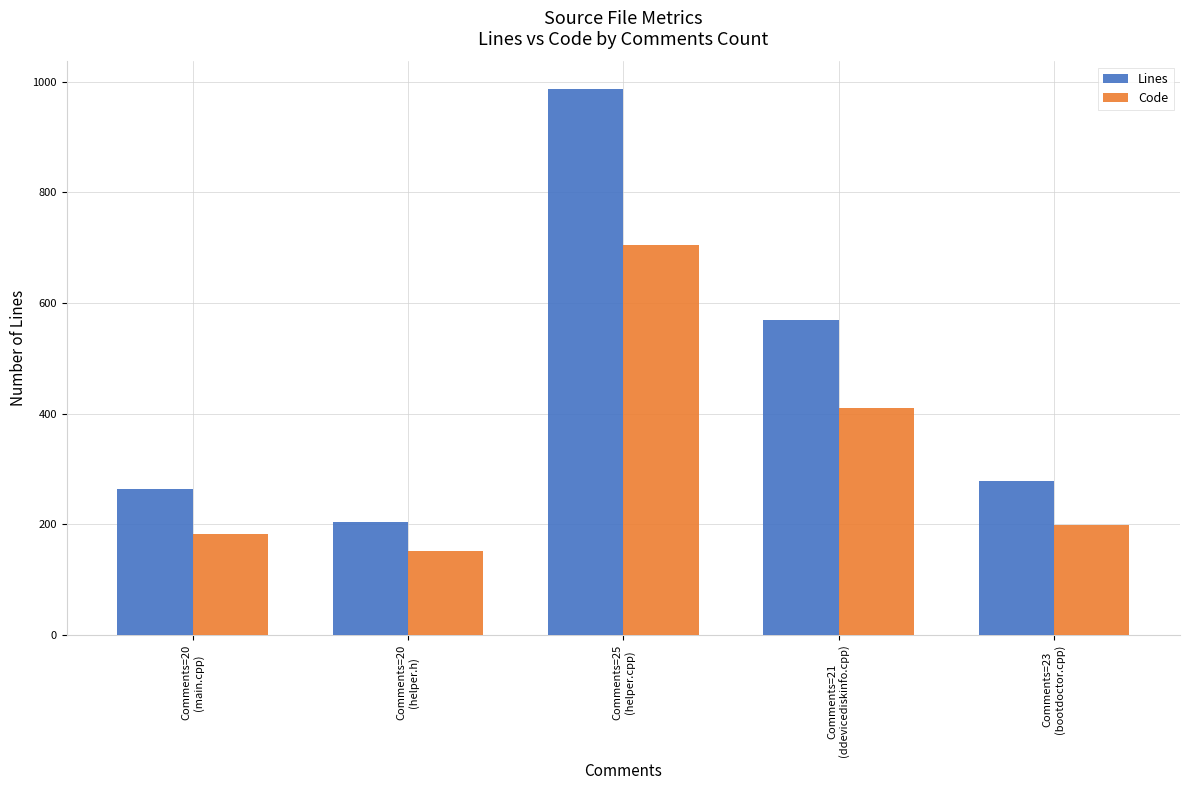

Reading left to right, what are all the values shown in this chart?

Lines: 264	205	987	569	279
Code: 182	151	704	410	199